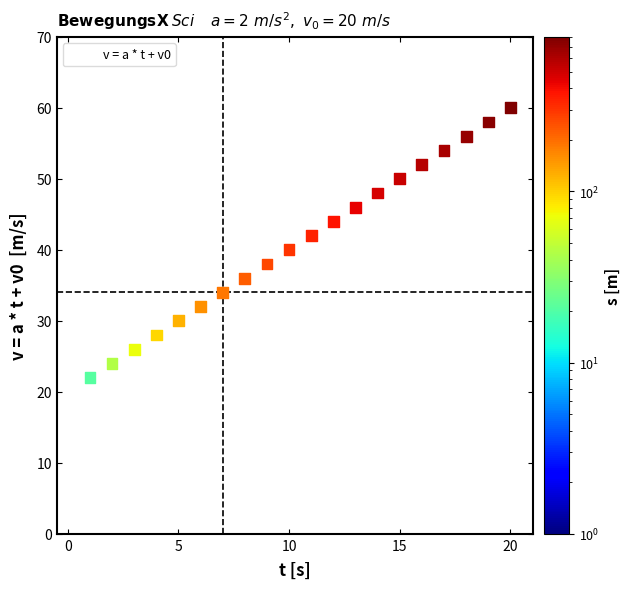

What is the range of Y values (max minus min)?

40